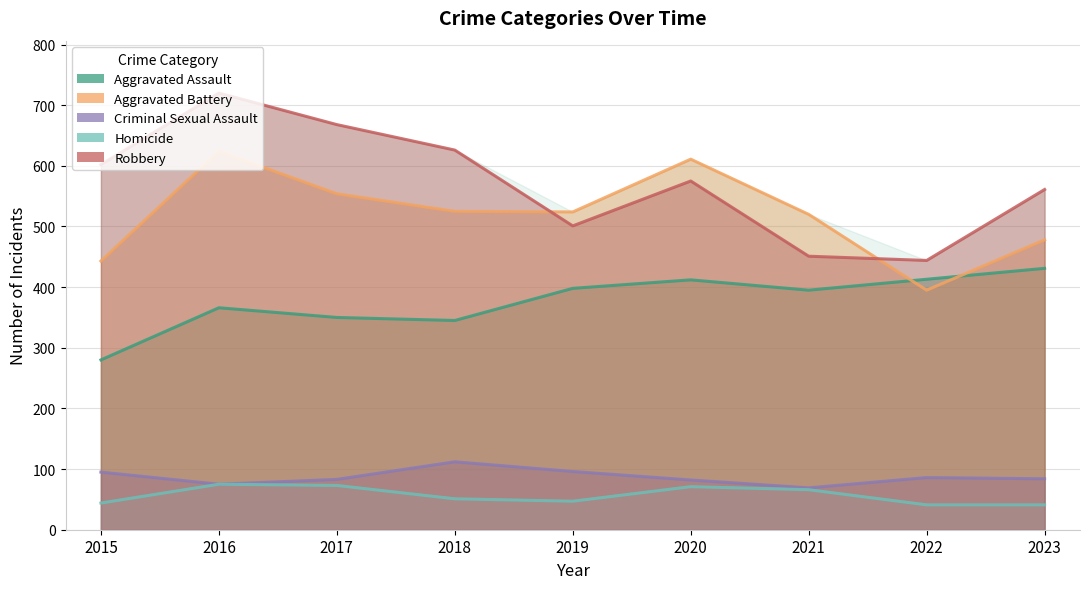

Reading left to right, transcribe all the data shown in this chart.

Aggravated Assault: 280	366	350	345	398	412	395	413	431
Aggravated Battery: 443	624	554	525	524	611	520	395	478
Criminal Sexual Assault: 95	75	83	112	96	82	69	86	84
Homicide: 44	75	73	51	47	71	66	41	41
Robbery: 602	720	668	626	501	575	451	444	561